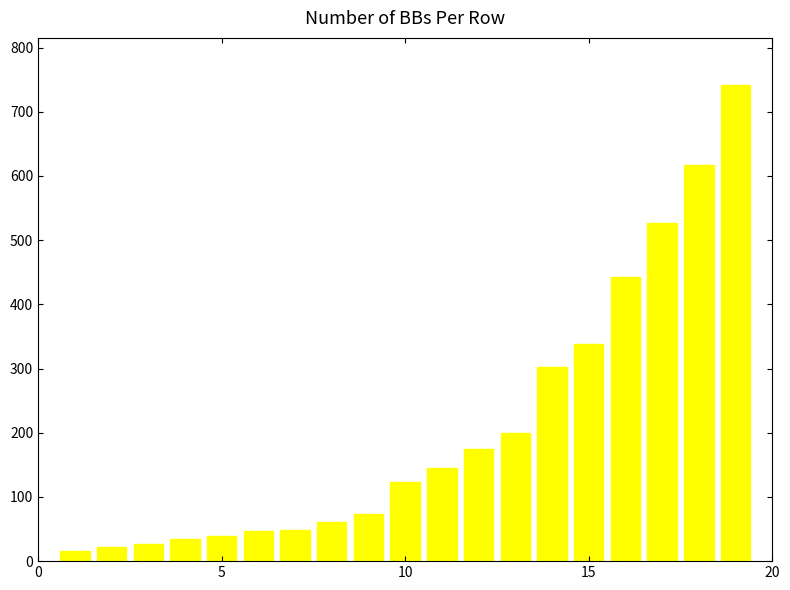

What is the sum of all values?

3980